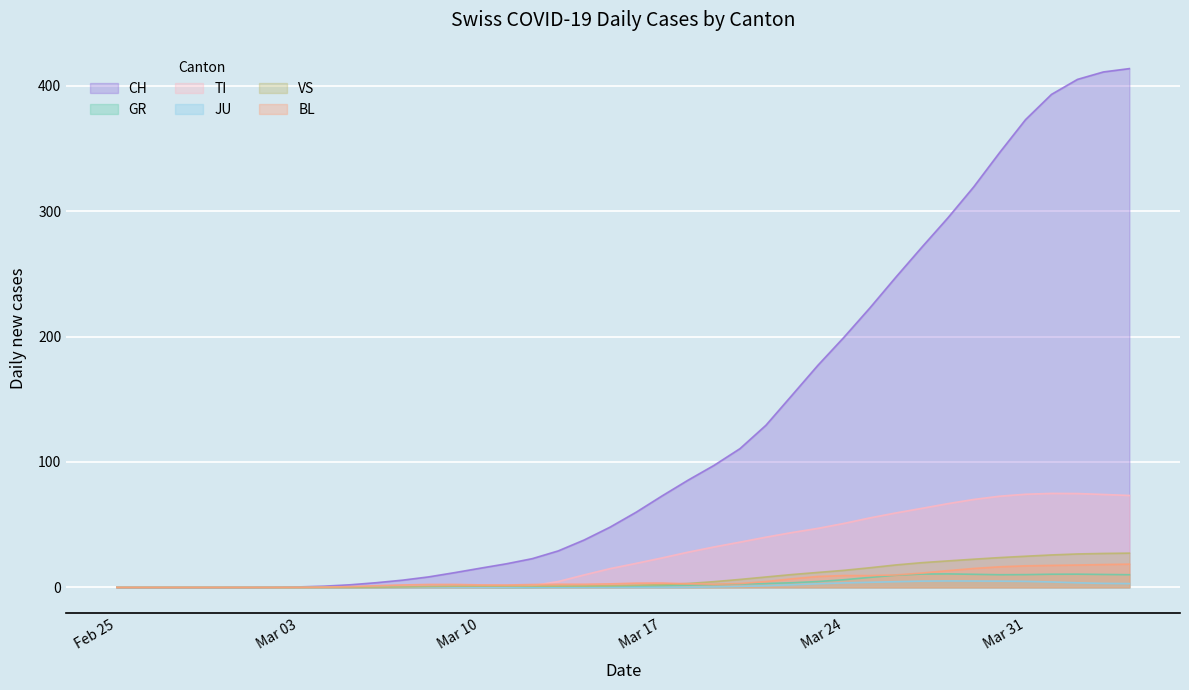

What is the label of the 38th point from the right?

2020-02-27